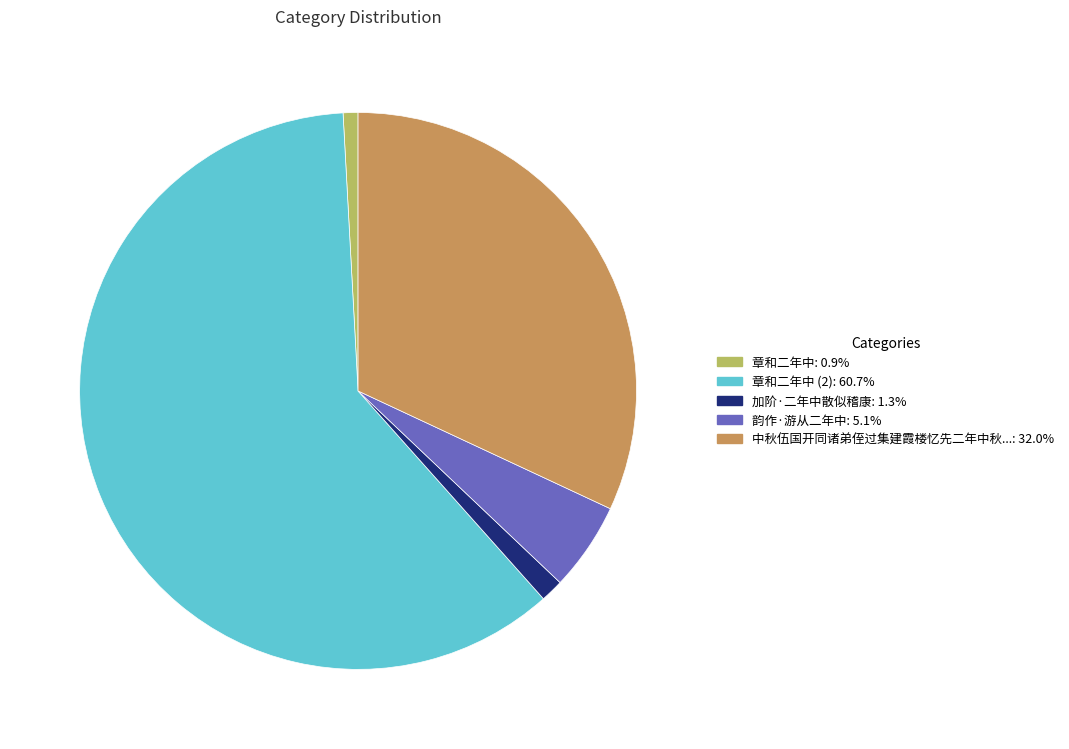

Count the number of slices in the pie.

5